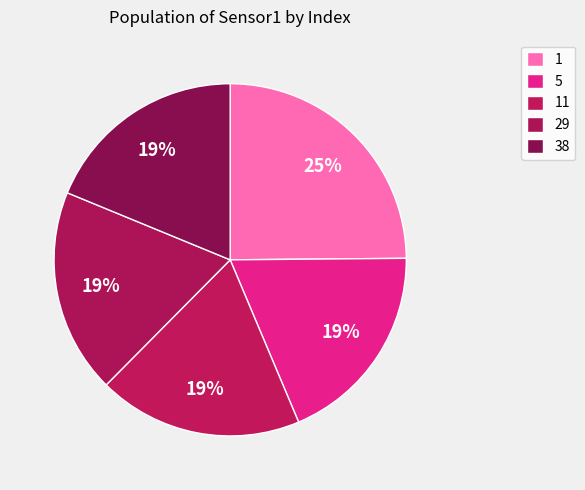

To the nearest percent, what is the average slice percentage?

20%